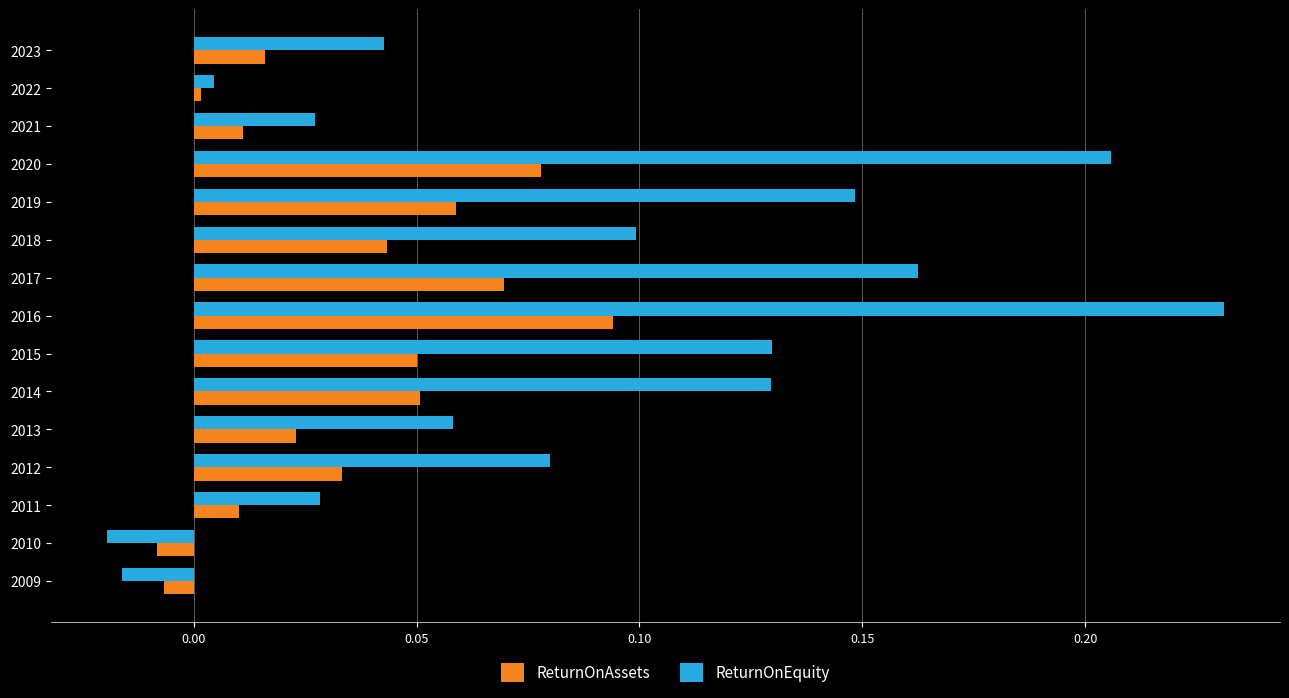

The ReturnOnAssets series shows 0.1 at 2020. True or false?

True